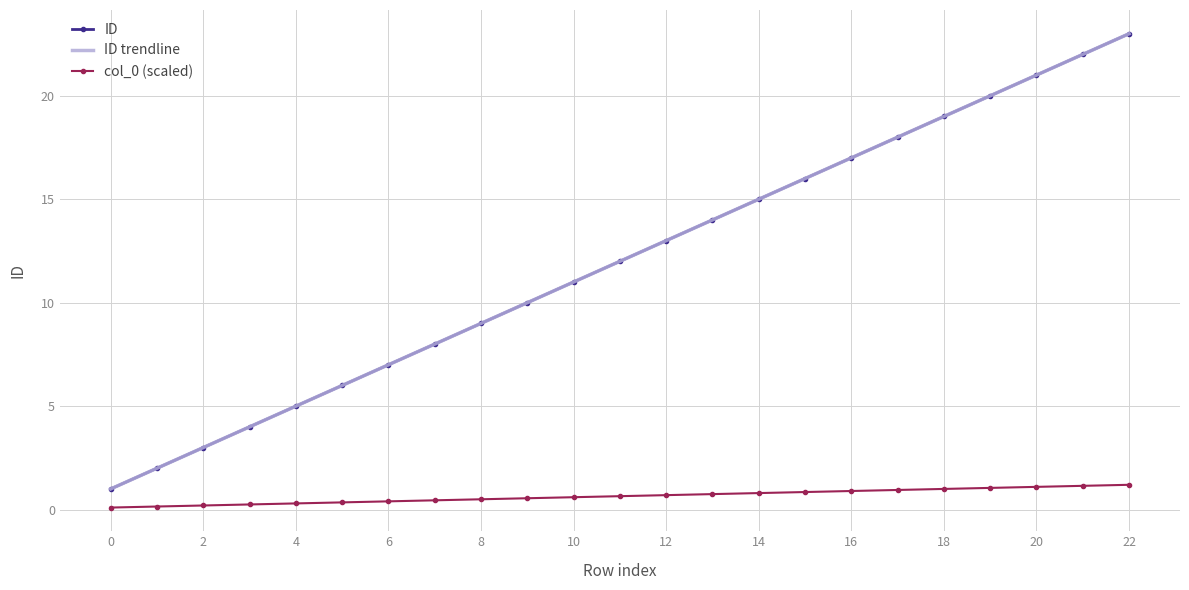

At which category is the sum across all series the highest?

22